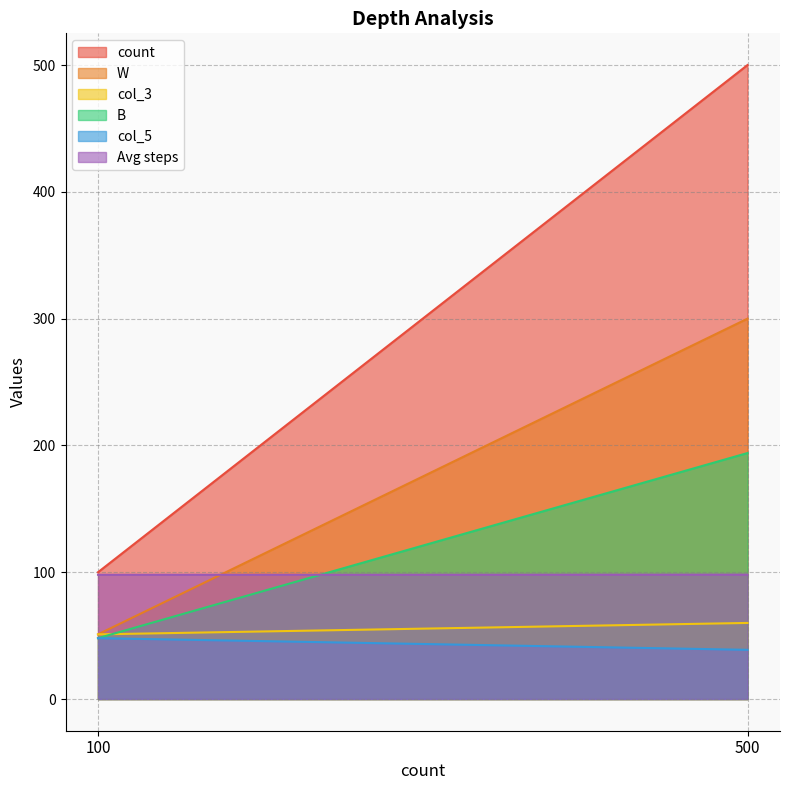

Reading right to left, list all the values displayed in this chart.

count: 4=500.0	4=100.0
W: 4=300.0	4=51.0
col_3: 4=60.0	4=51.0
B: 4=194.0	4=48.0
col_5: 4=38.8	4=48.0
Avg steps: 4=98.1	4=98.0